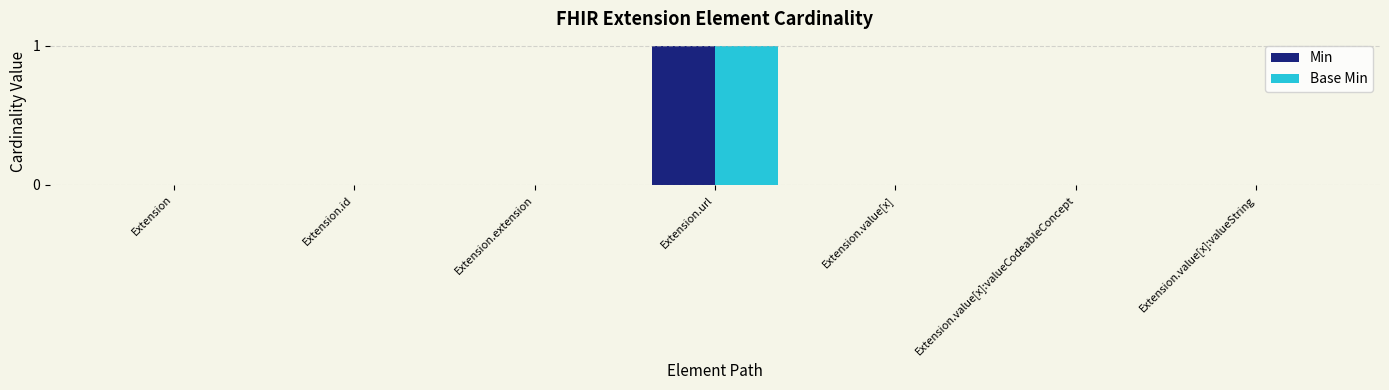

Is it true that Base Min equals 0 at Extension.value[x]:valueCodeableConcept?

True